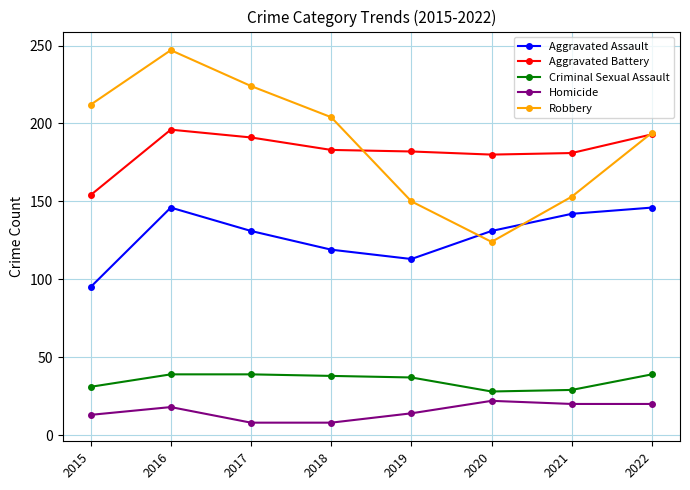

In Aggravated Battery, how many points are higher than both neighbors (excluding endpoints)?

1